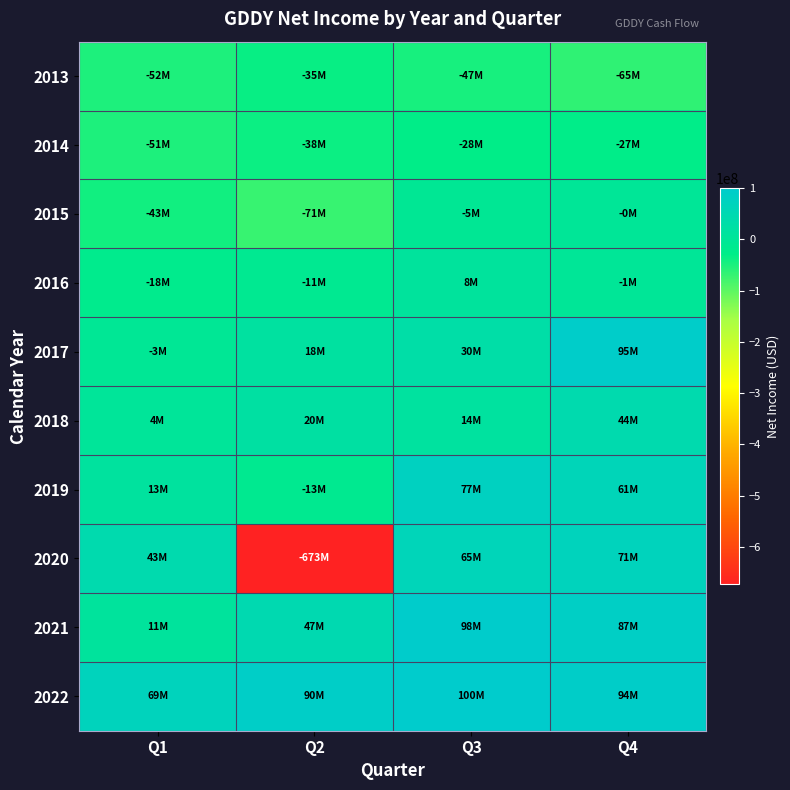

At which category does the chart reach its minimum across all series?

Q2